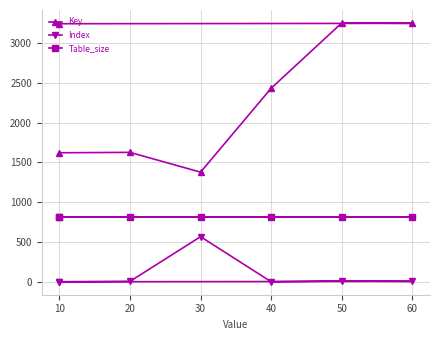

True or false: Index and Key cross at least once.

False